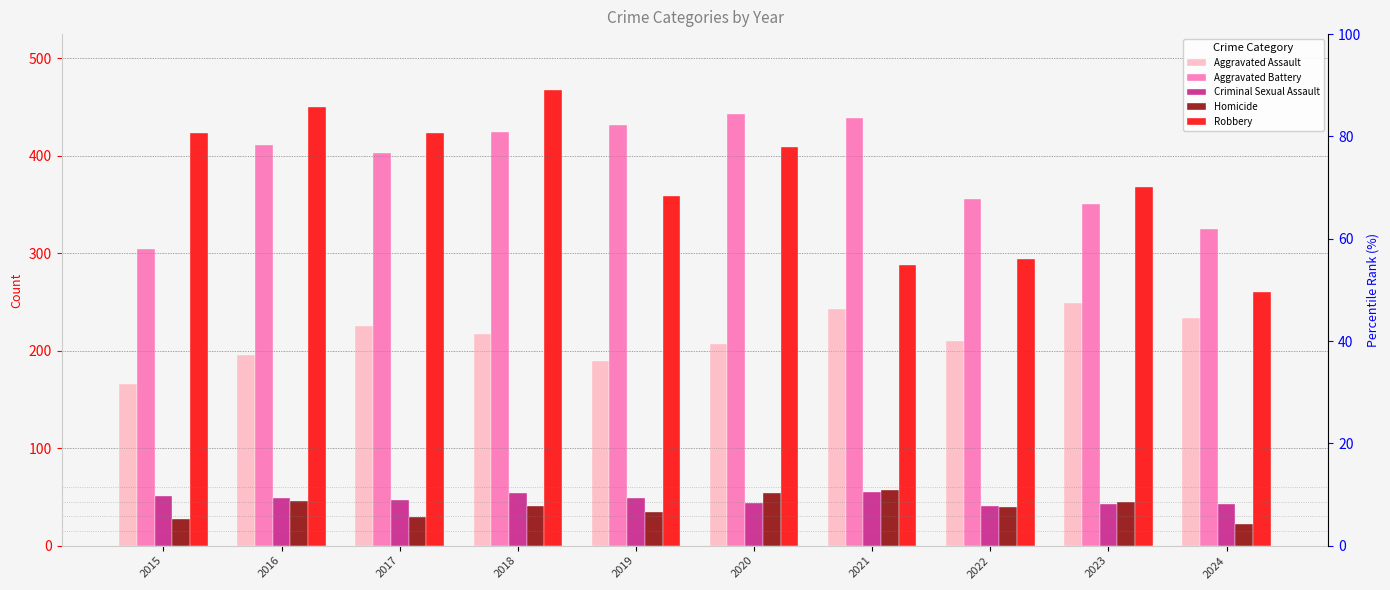

At which category is the sum across all series the highest?

2018